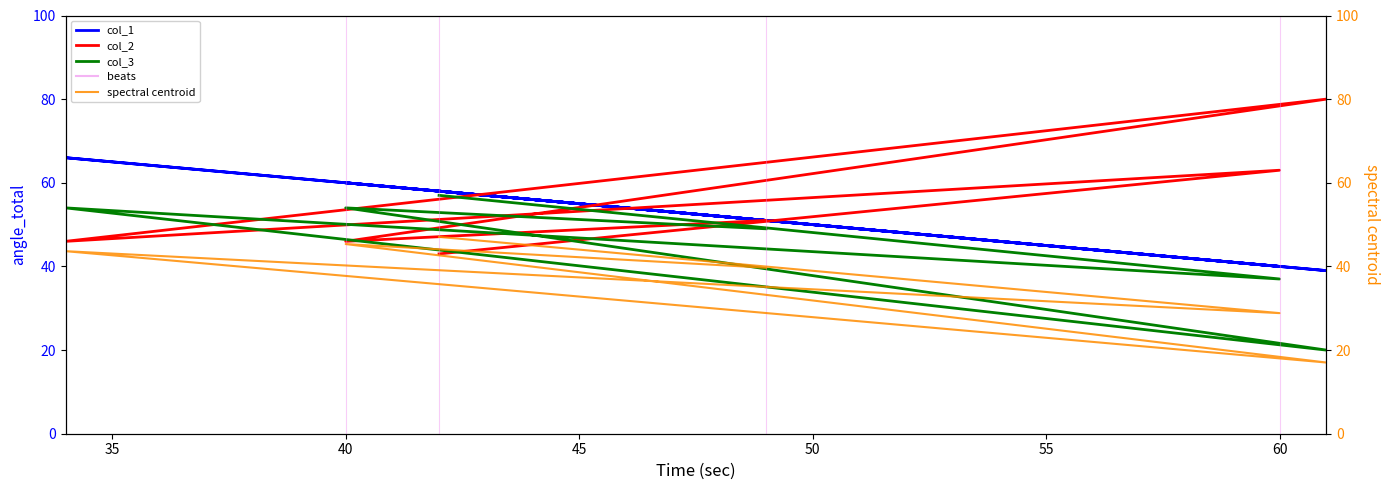

What is the maximum value for col_3?

57.0